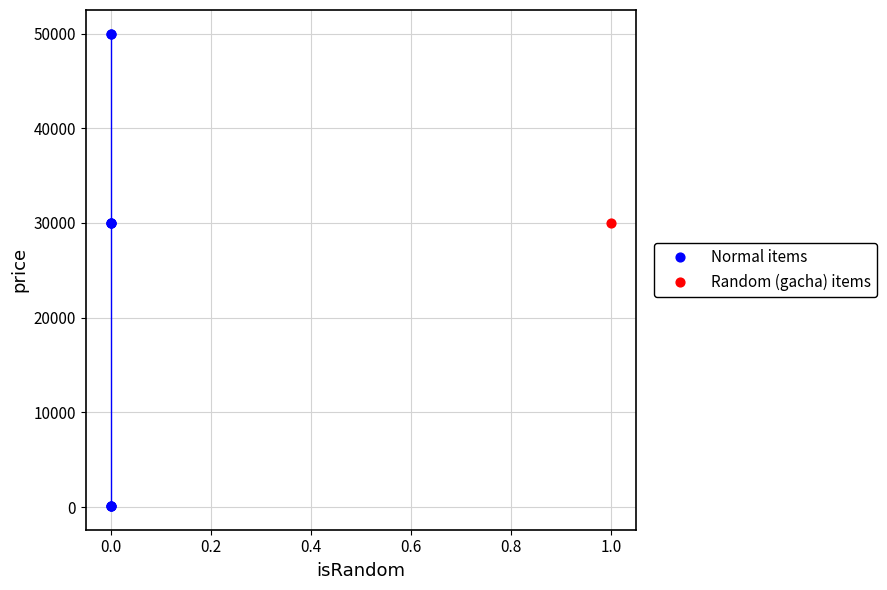

What are all the series names shown in the legend?

Normal items, Random (gacha) items